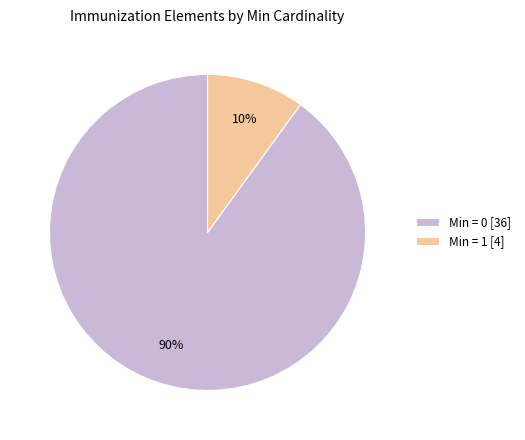

To the nearest percent, what is the difference between the Min = 1 [4] and Min = 0 [36] slice percentages?

80%